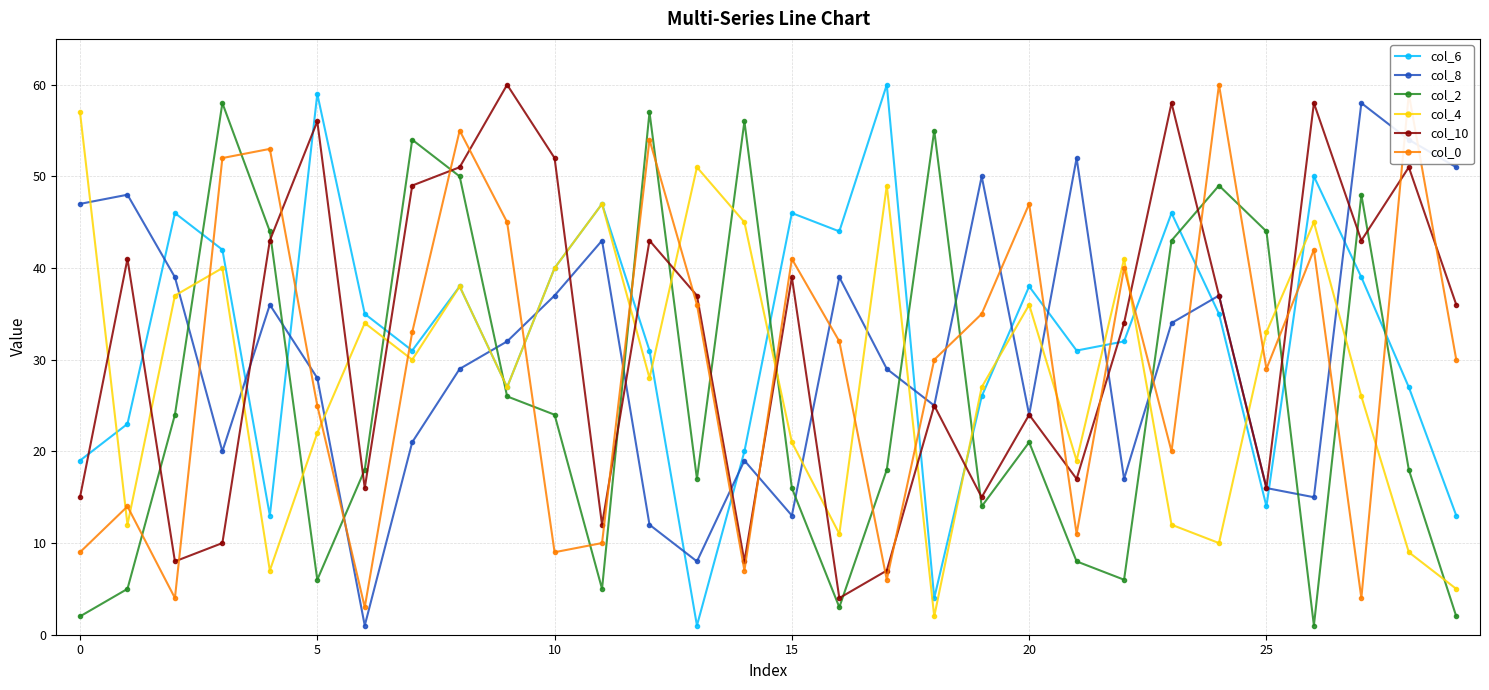

True or false: col_2 and col_4 cross at least once.

True